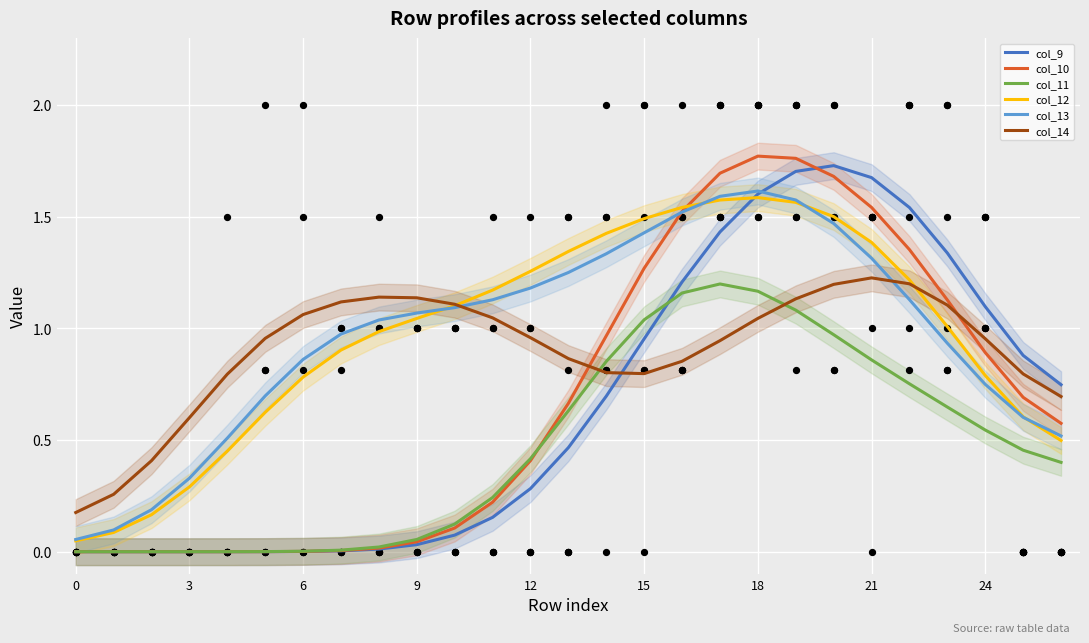

What is the total value across all series at 16?

7.8